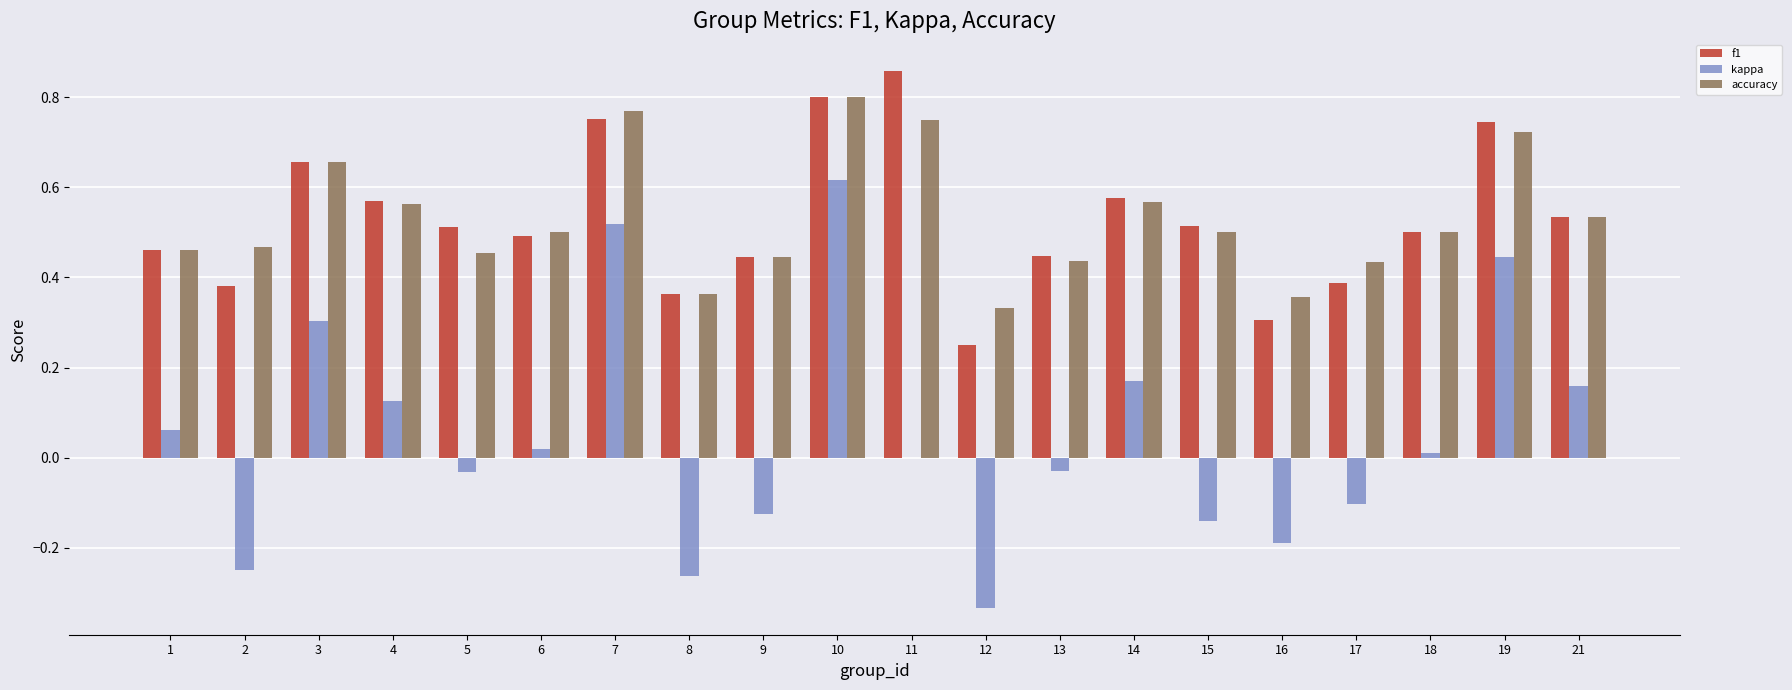

The accuracy series shows 0.2 at 2. True or false?

False